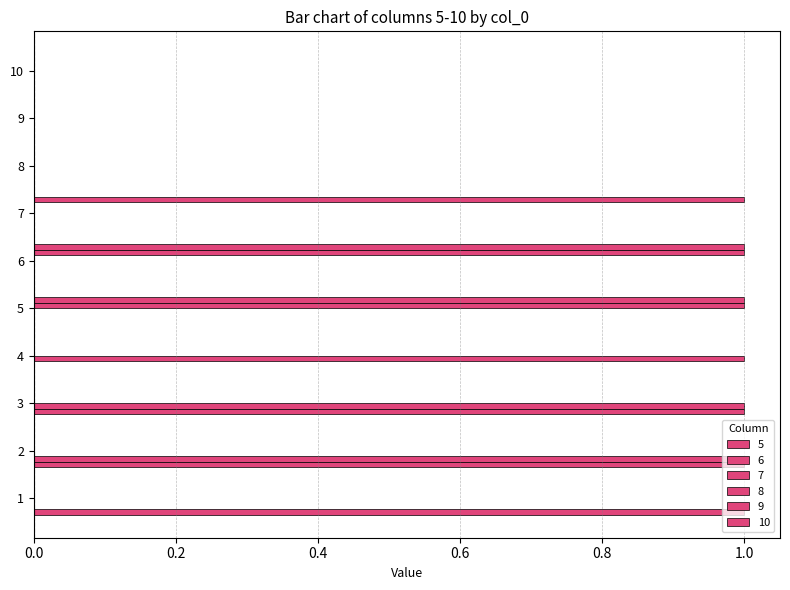

How many categories are shown in the chart?

10